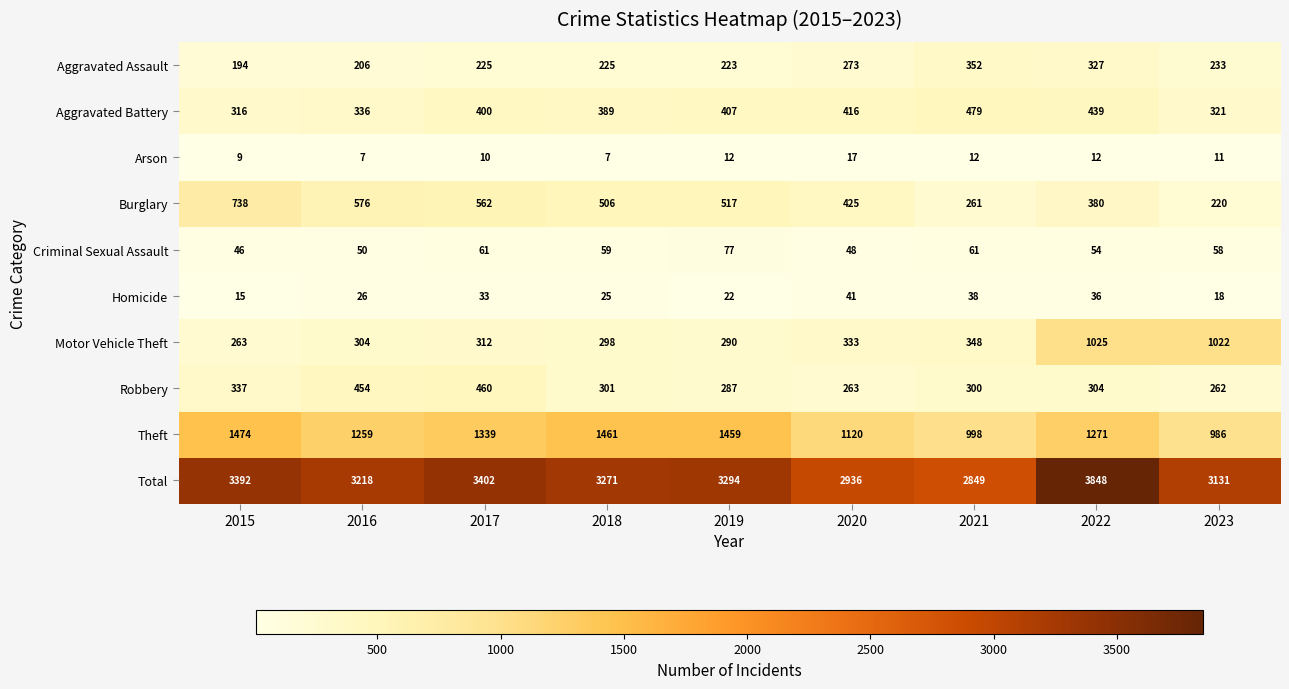

What is the difference between the highest and lowest values at 2016?

3211